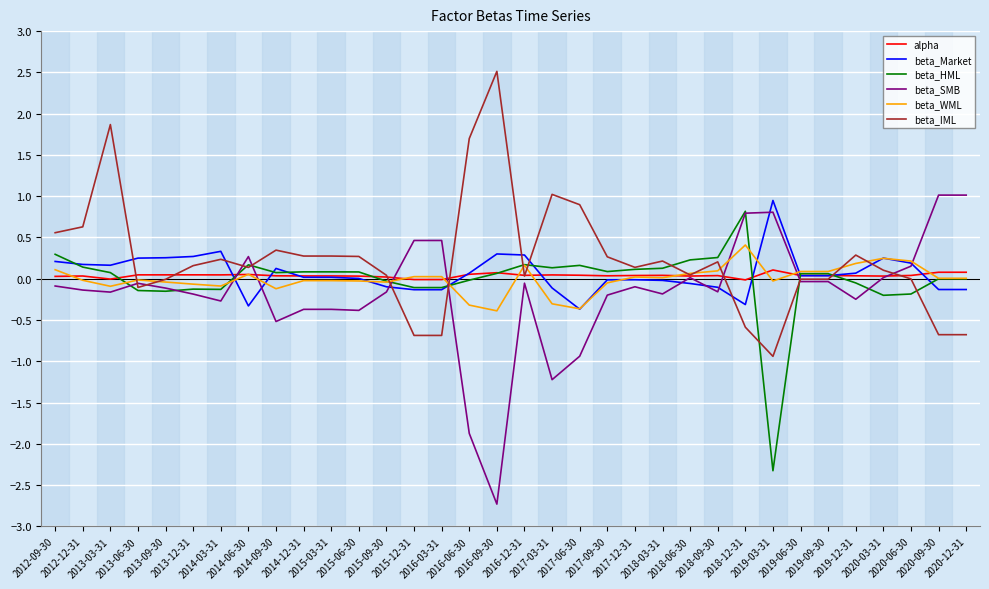

What is the approximate value of beta_HML at 2014-06-30?

0.2